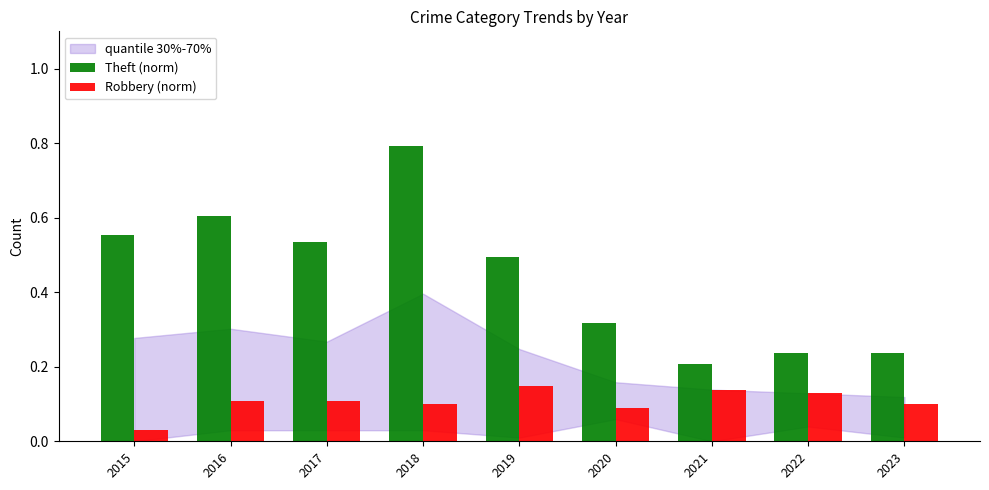

Are the bars horizontal?

No